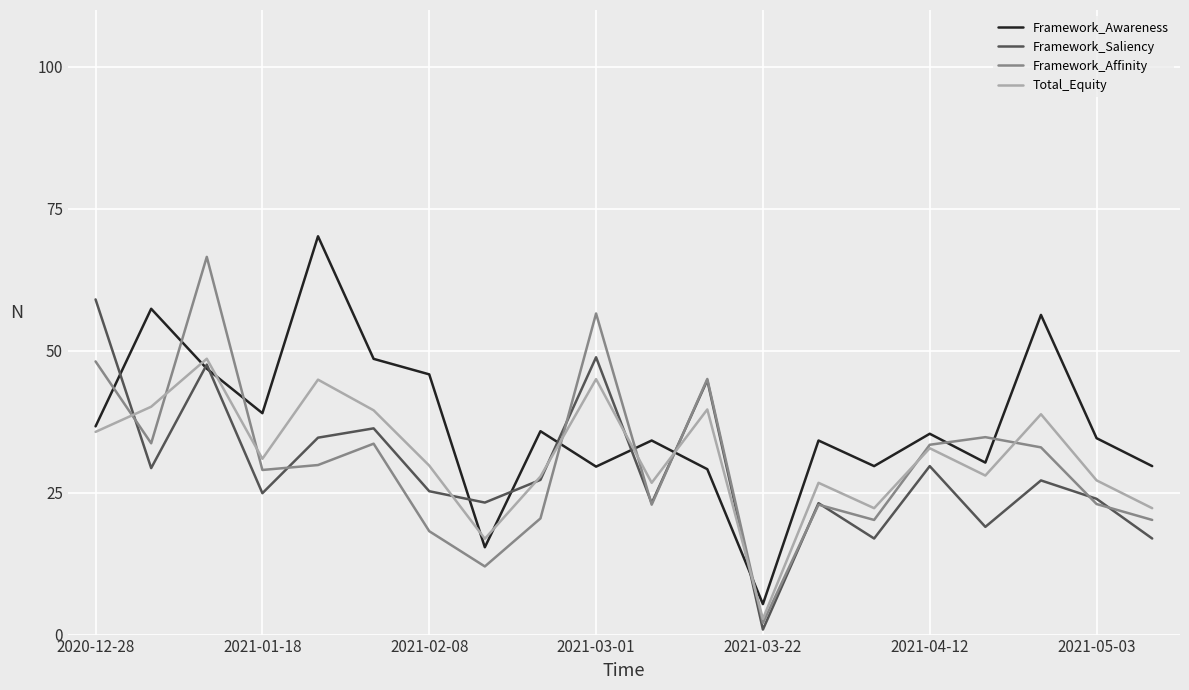

What are all the series names shown in the legend?

Framework_Awareness, Framework_Saliency, Framework_Affinity, Total_Equity